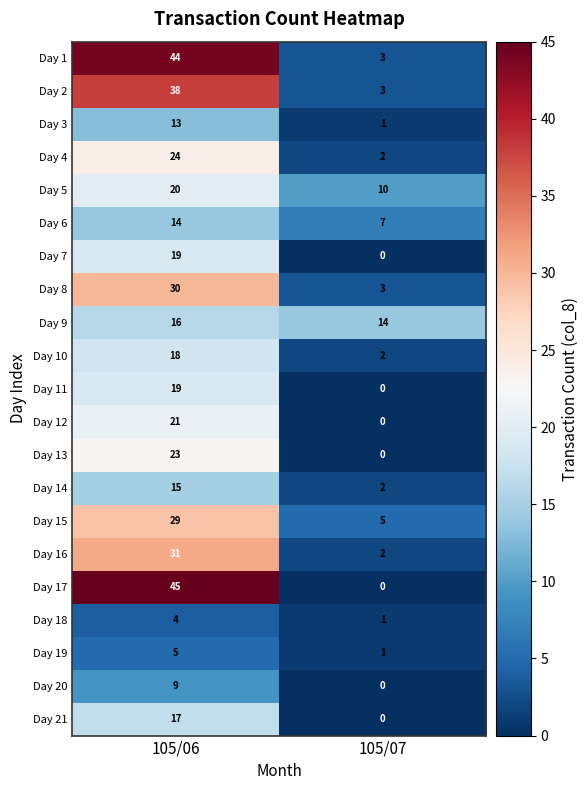

Which series has the largest total across all categories?

Day 1